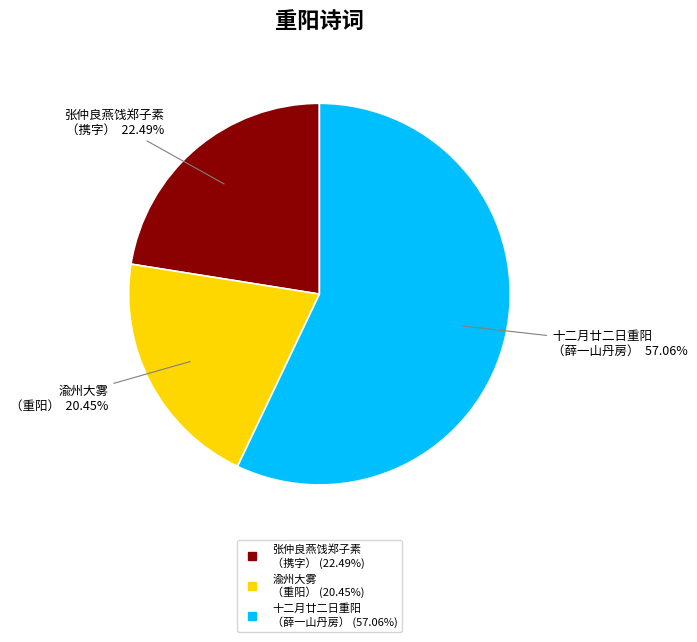

Does any single category account for the majority?

Yes